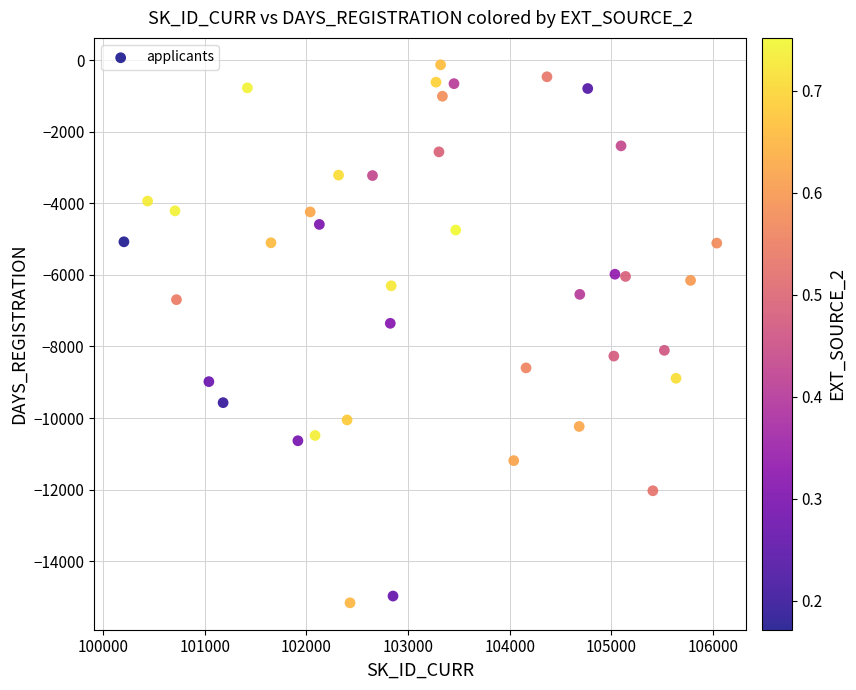

What Y value in the scatter plot is closest to -7647?

-7354